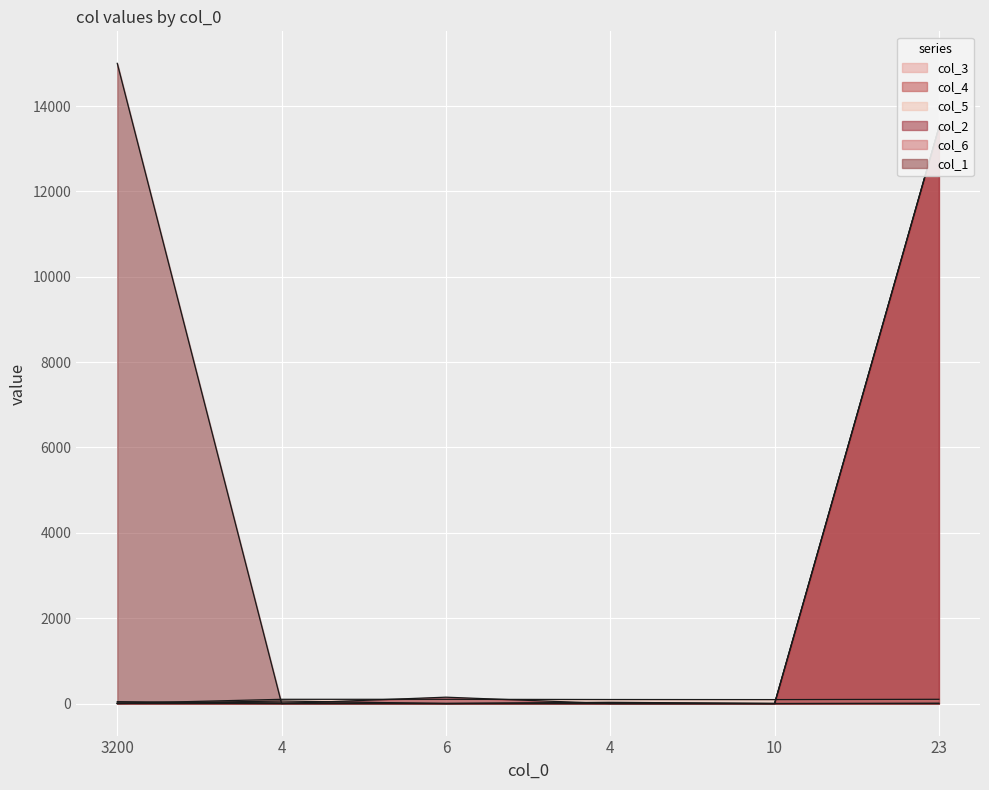

Does the chart display data point markers on the line(s)?

No